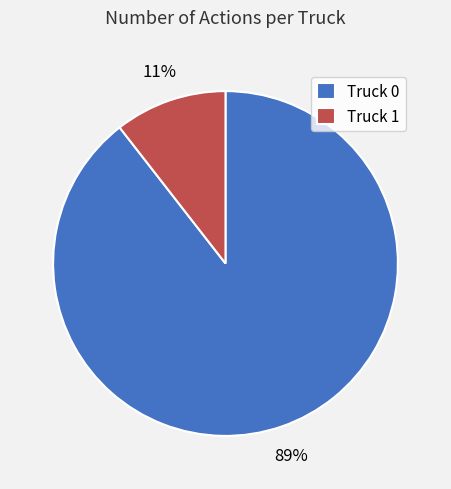

How many slices are in this pie chart?

2